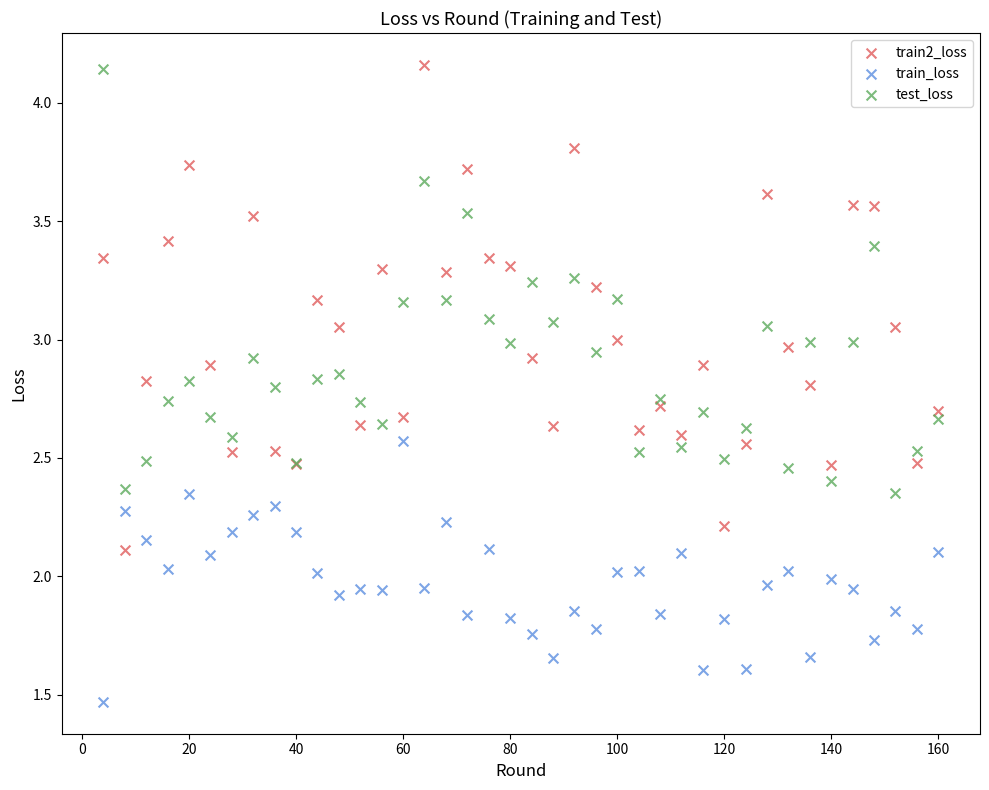

What are all the series names shown in the legend?

train2_loss, train_loss, test_loss